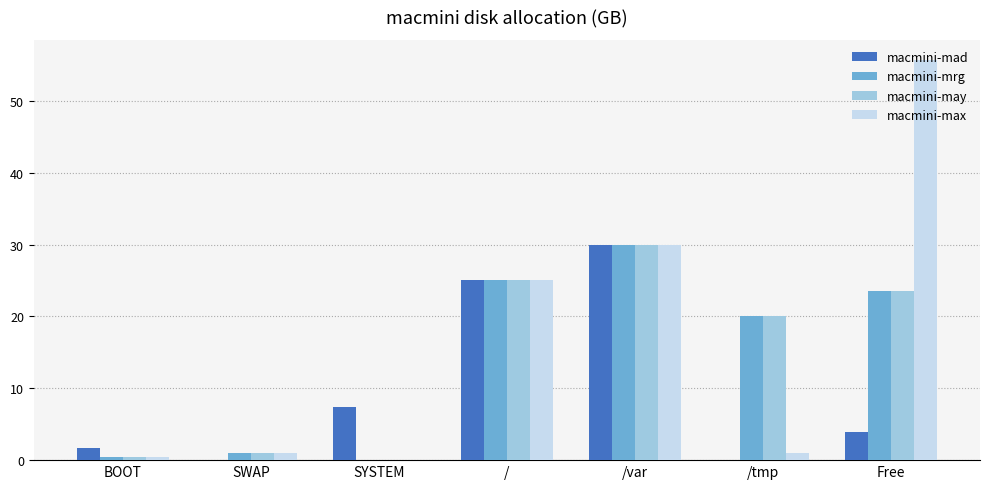

The value of macmini-mrg at Free is 6.8. True or false?

False